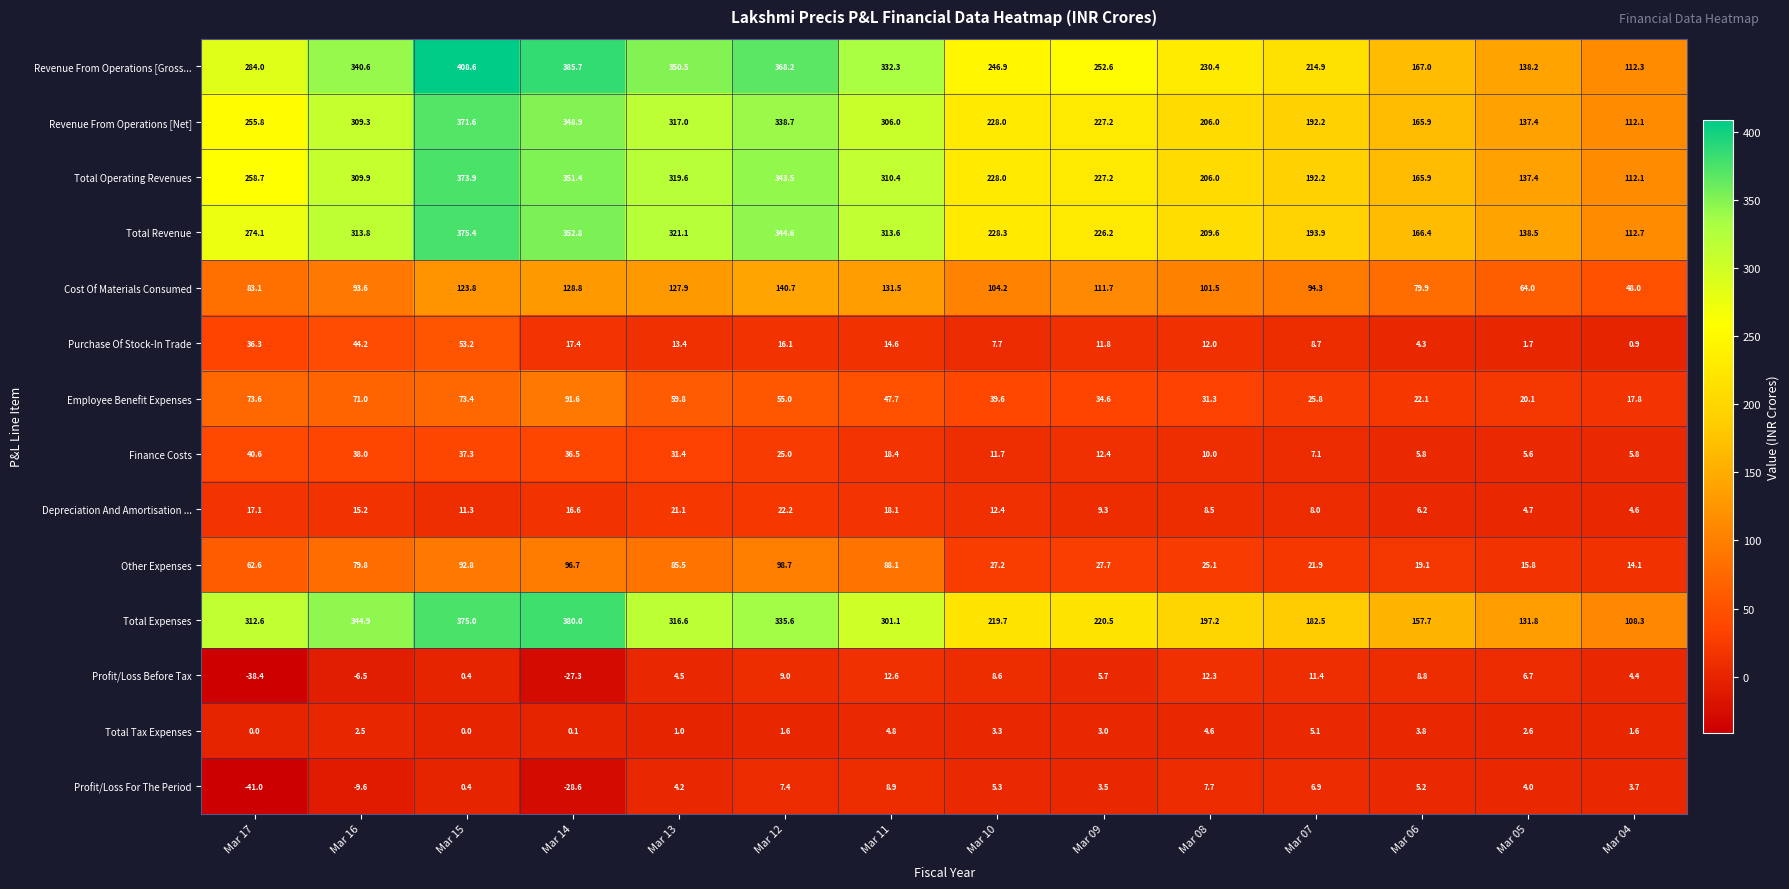

What is the total value across all series at Mar 07?

1164.9